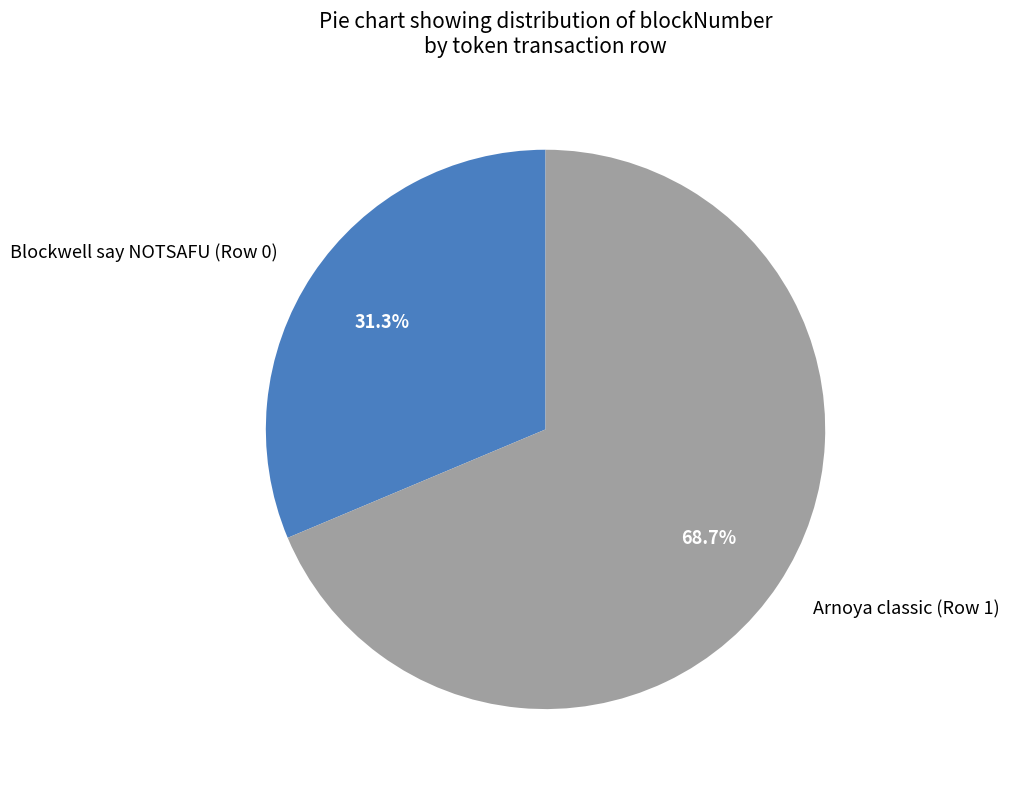

Which category accounts for the majority?

Arnoya classic (Row 1)